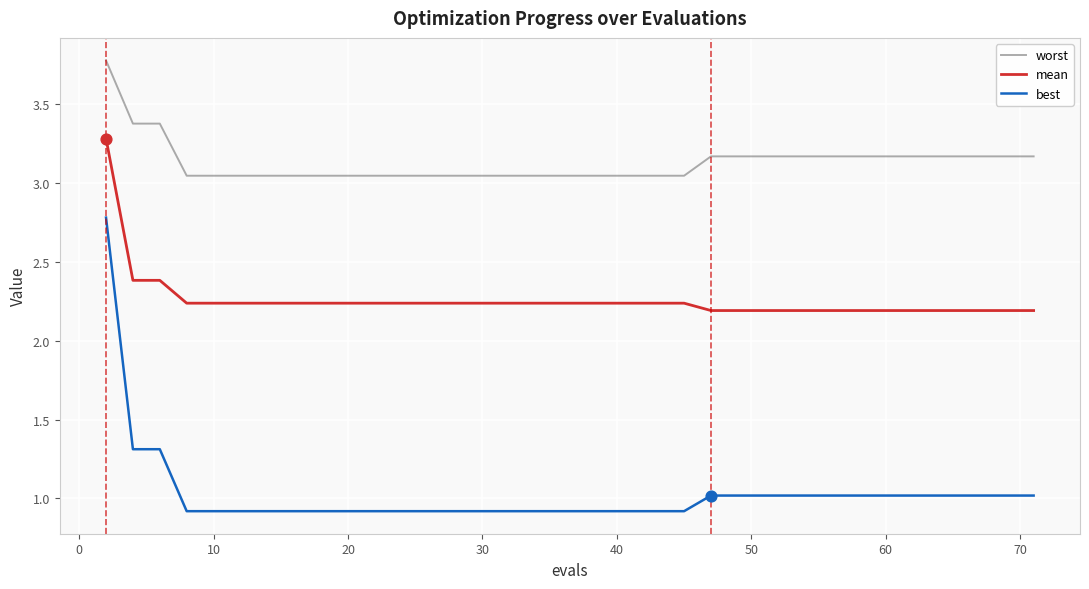

Which series has the largest range (max minus min)?

best